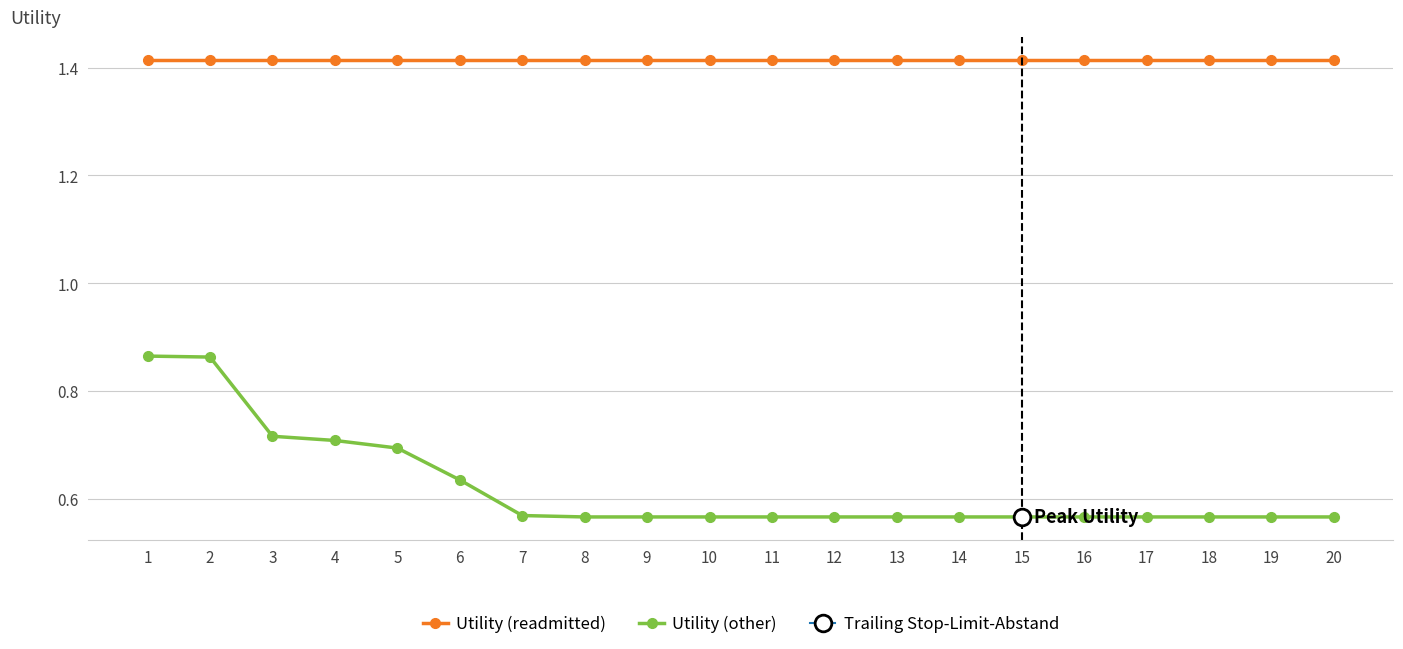

At 7, list the series in order from largest to smallest.

Utility (readmitted), Utility (other)